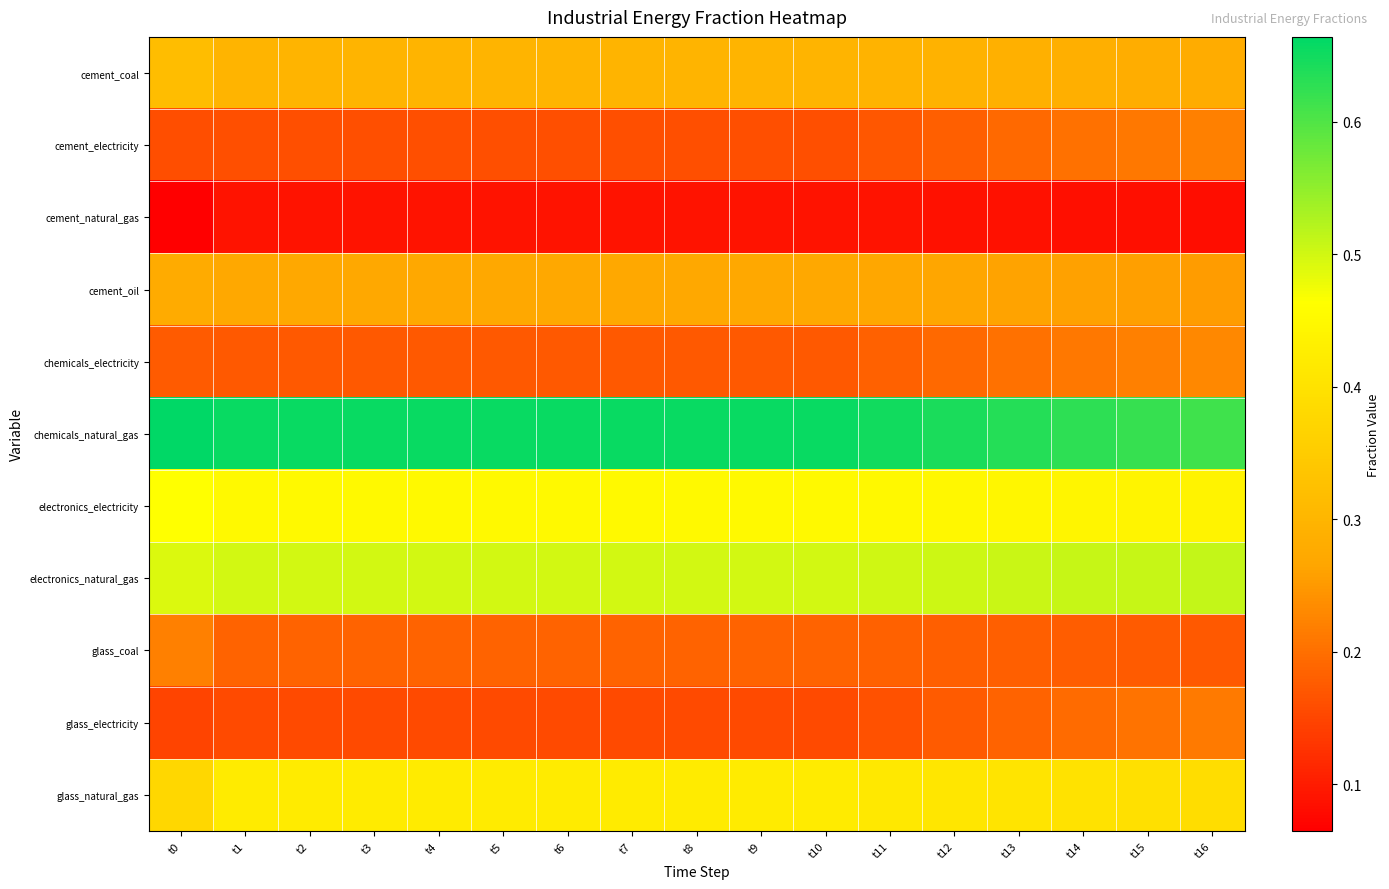

Rank the series by their maximum value, from lowest to highest.

cement_natural_gas, glass_electricity, cement_electricity, glass_coal, chemicals_electricity, cement_oil, cement_coal, glass_natural_gas, electronics_electricity, electronics_natural_gas, chemicals_natural_gas